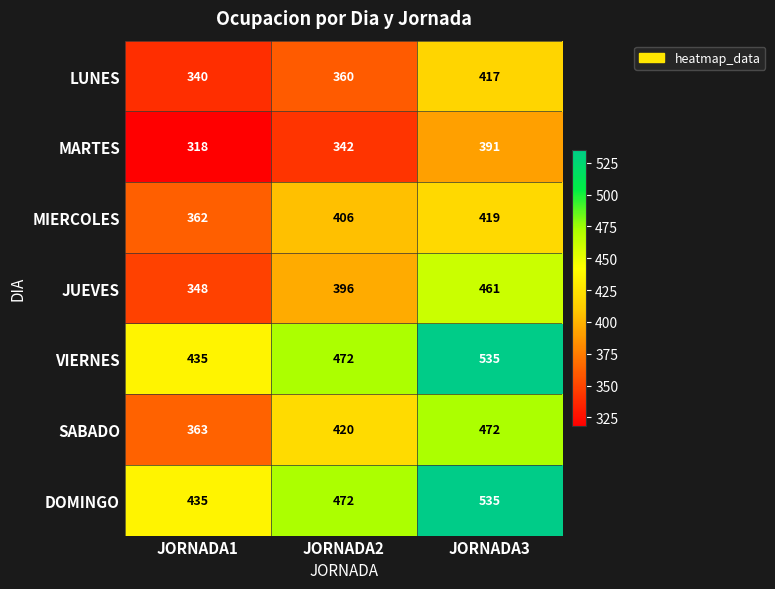

What is the sum of the MARTES values at JORNADA2 and JORNADA1?

660